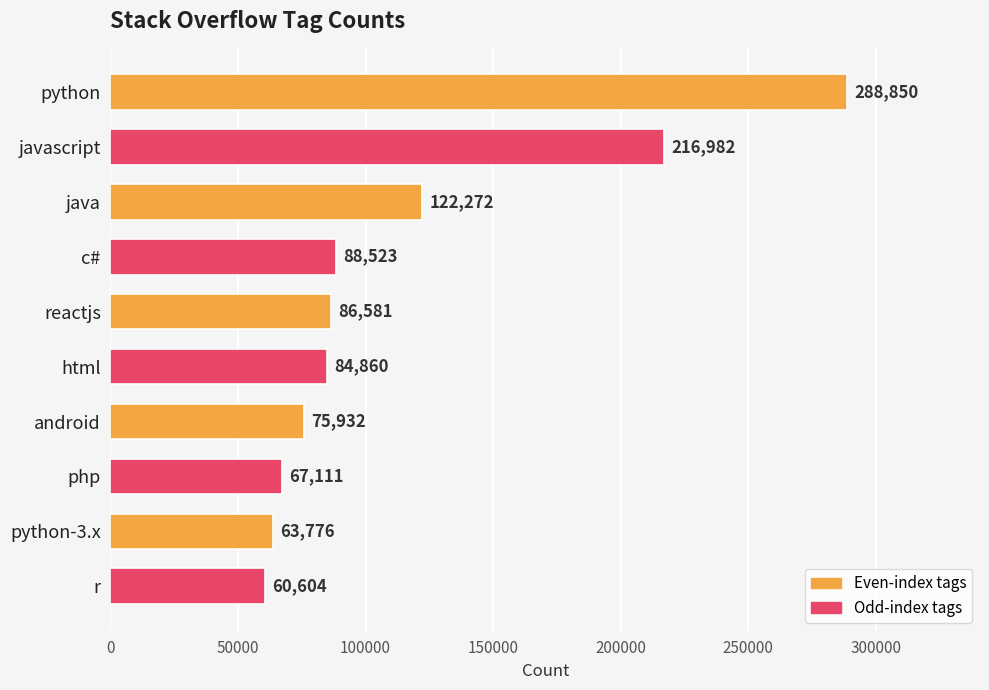

The value at html is 120083. True or false?

False